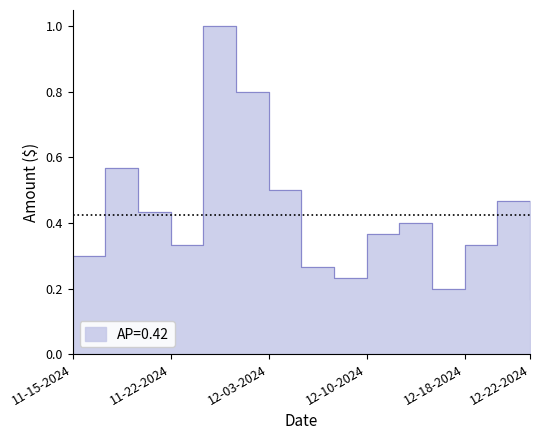

Count the values in the range 0 to 1.

15